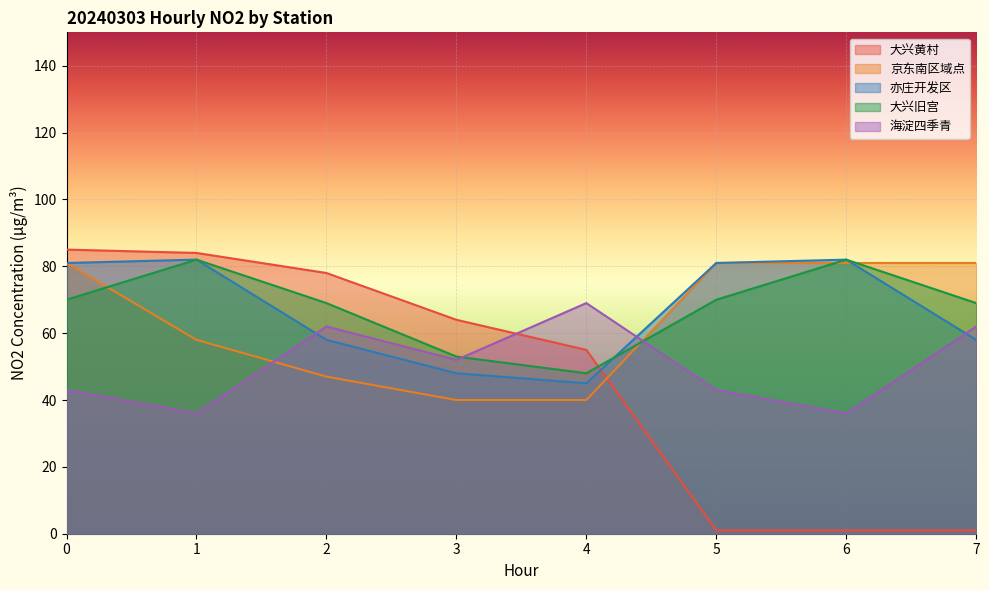

What is the maximum value for 海淀四季青?

69